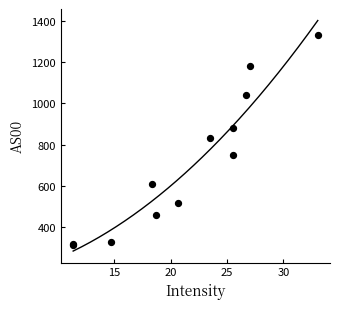

What Y value in the scatter plot is closest to 821?

834